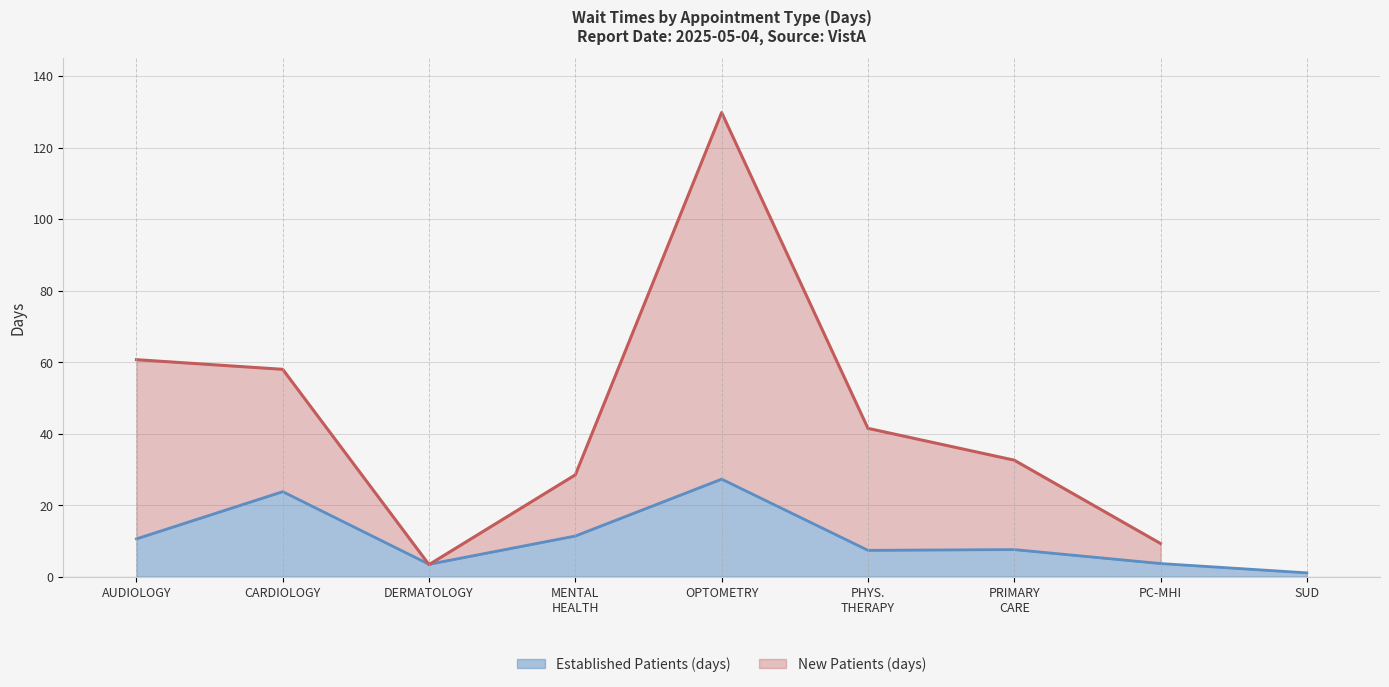

What is the average value?

10.7